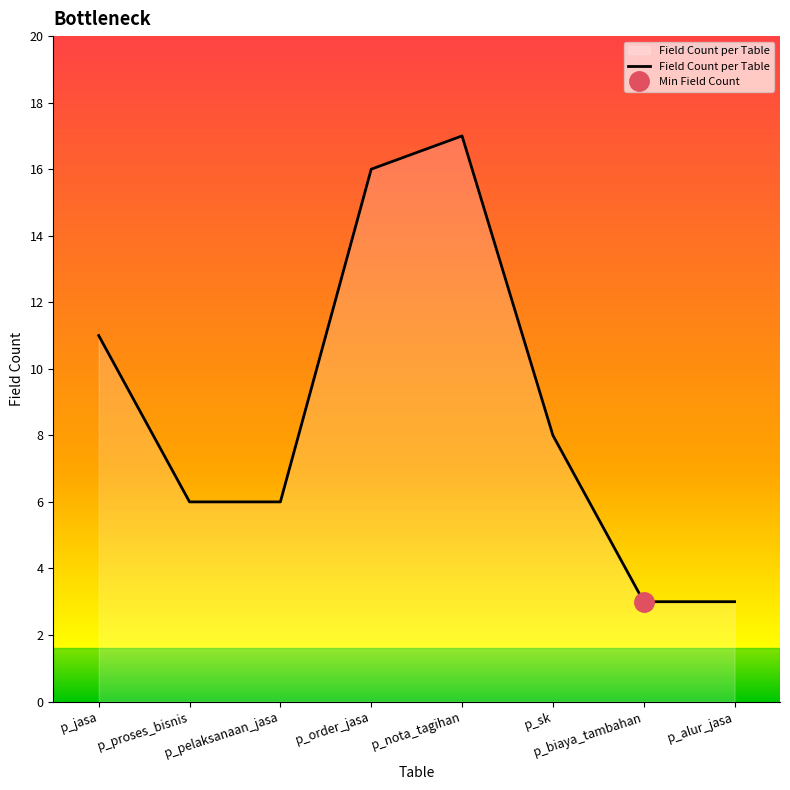

Which has a higher value, p_biaya_tambahan or p_order_jasa?

p_order_jasa